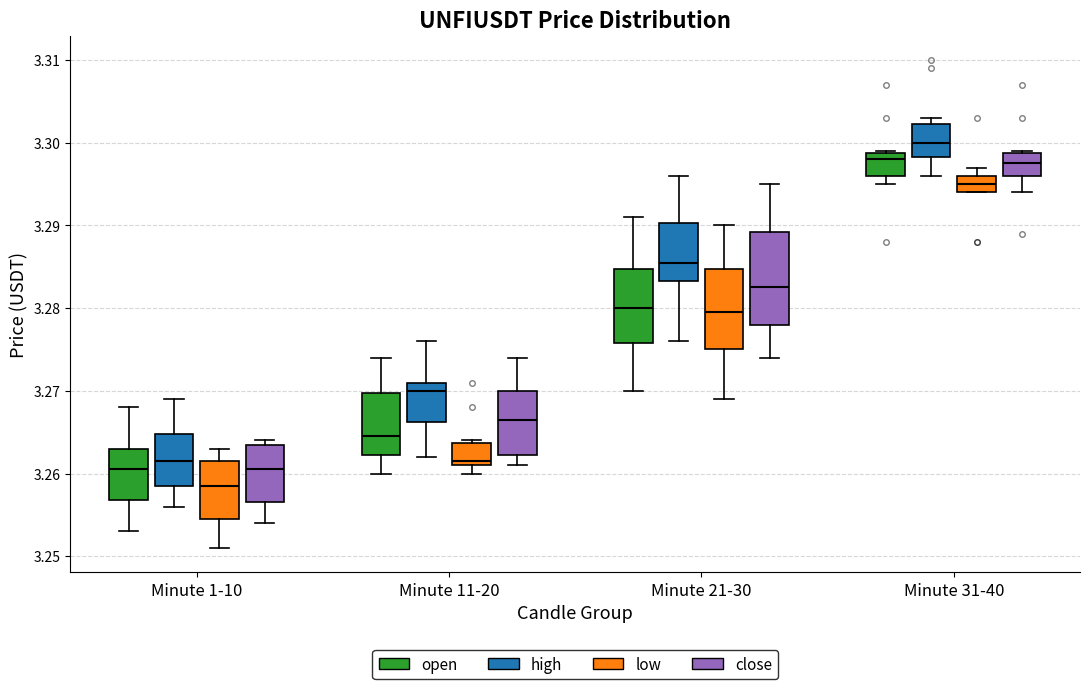

Reading left to right, read every box against the y-axis: the position of its median line, the range the box covers, and the ends of its whiskers. The values are not printed on the chart, so give them approximately, as read against the axis.

Minute 1-10 (open): median 3.261, box 3.257 to 3.263, whiskers 3.253 to 3.268
Minute 1-10 (high): median 3.262, box 3.259 to 3.265, whiskers 3.256 to 3.269
Minute 1-10 (low): median 3.259, box 3.255 to 3.262, whiskers 3.251 to 3.263
Minute 1-10 (close): median 3.261, box 3.257 to 3.264, whiskers 3.254 to 3.264 (just above the box's upper edge)
Minute 11-20 (open): median 3.265, box 3.262 to 3.270, whiskers 3.260 to 3.274
Minute 11-20 (high): median 3.270, box 3.266 to 3.271, whiskers 3.262 to 3.276
Minute 11-20 (low): median 3.262, box 3.261 to 3.264, whiskers 3.260 to 3.264
Minute 11-20 (close): median 3.267, box 3.262 to 3.270, whiskers 3.261 to 3.274
Minute 21-30 (open): median 3.280, box 3.276 to 3.285, whiskers 3.270 to 3.291
Minute 21-30 (high): median 3.286, box 3.283 to 3.290, whiskers 3.276 to 3.296
Minute 21-30 (low): median 3.280, box 3.275 to 3.285, whiskers 3.269 to 3.290
Minute 21-30 (close): median 3.283, box 3.278 to 3.289, whiskers 3.274 to 3.295
Minute 31-40 (open): median 3.298, box 3.296 to 3.299, whiskers 3.295 to 3.299
Minute 31-40 (high): median 3.300, box 3.298 to 3.302, whiskers 3.296 to 3.303
Minute 31-40 (low): median 3.295, box 3.294 to 3.296, whiskers 3.294 to 3.297
Minute 31-40 (close): median 3.298, box 3.296 to 3.299, whiskers 3.294 to 3.299